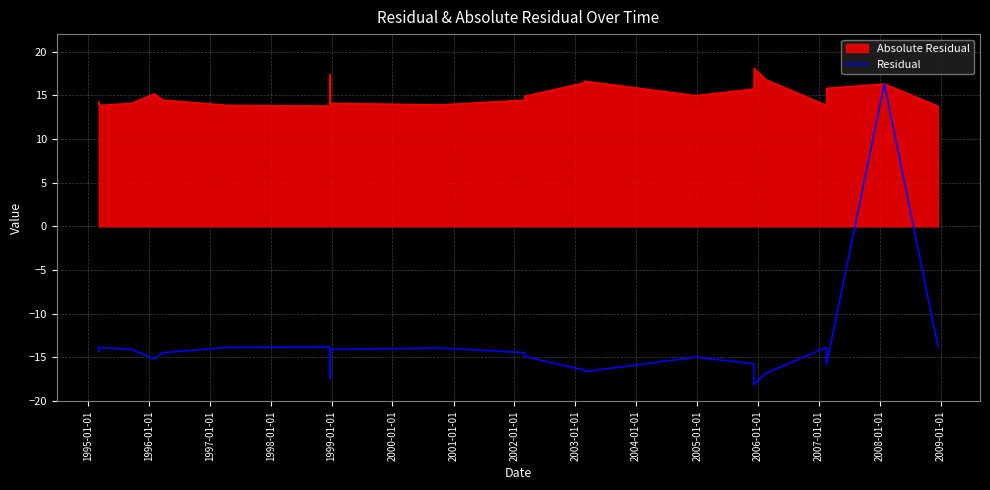

Rank the series by their maximum value, from lowest to highest.

Residual, Absolute Residual